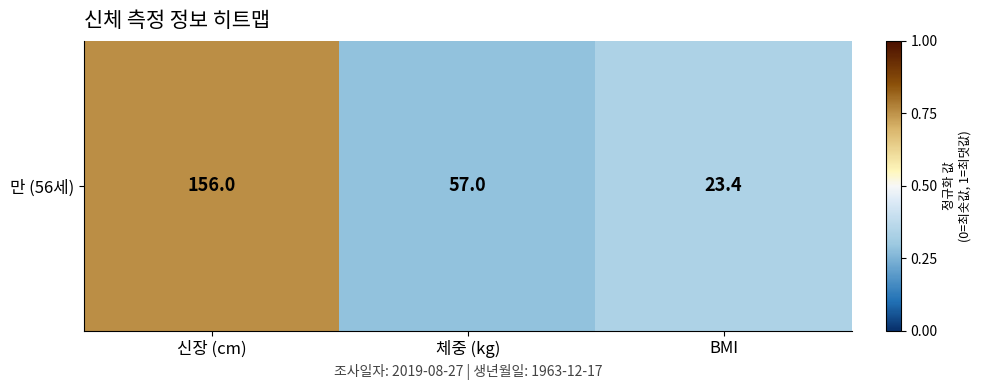

Where is the data nearest to the value 0?

체중 (kg)